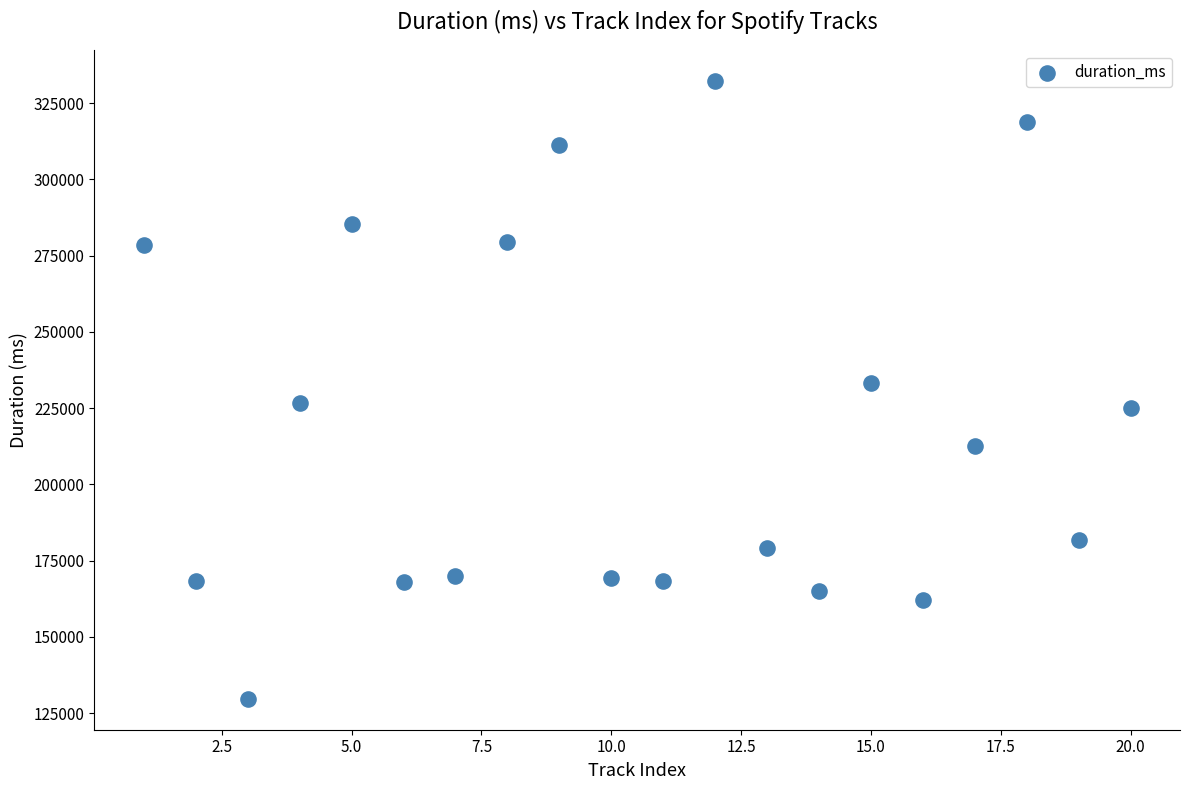

What is the range of X values (max minus min)?

19